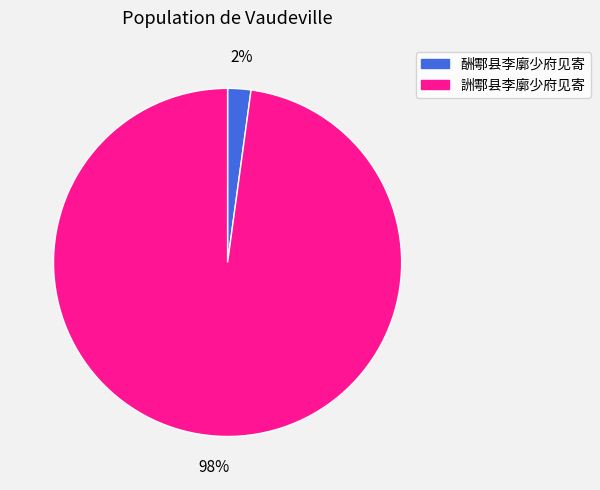

What percentage is the 詶鄠县李廓少府见寄 slice, to the nearest percent?

98%